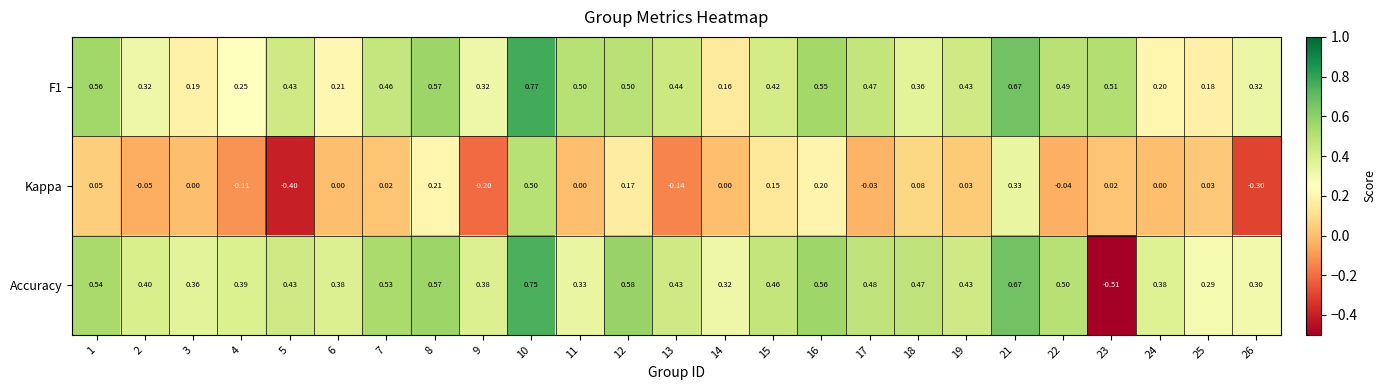

How many data points does each series have?

25